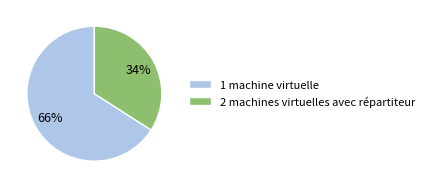

Which has a higher value, 1 machine virtuelle or 2 machines virtuelles avec répartiteur?

1 machine virtuelle